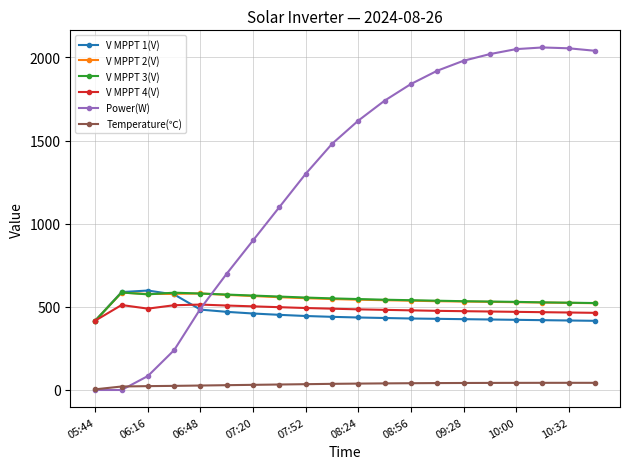

What is the minimum value for V MPPT 3(V)?

416.2